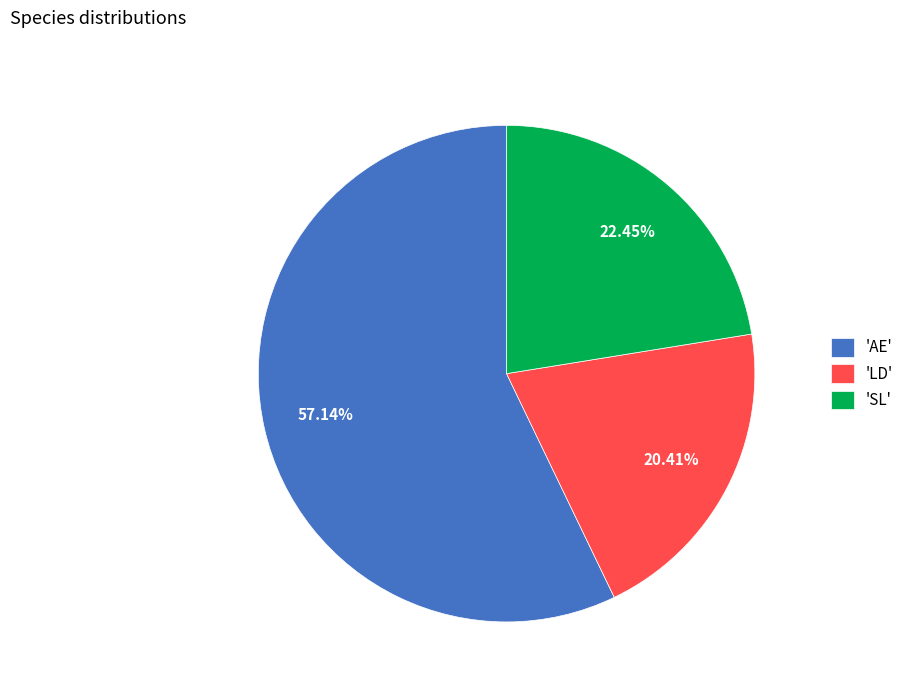

To the nearest percent, what is the difference between the largest and smallest slice percentages?

37%